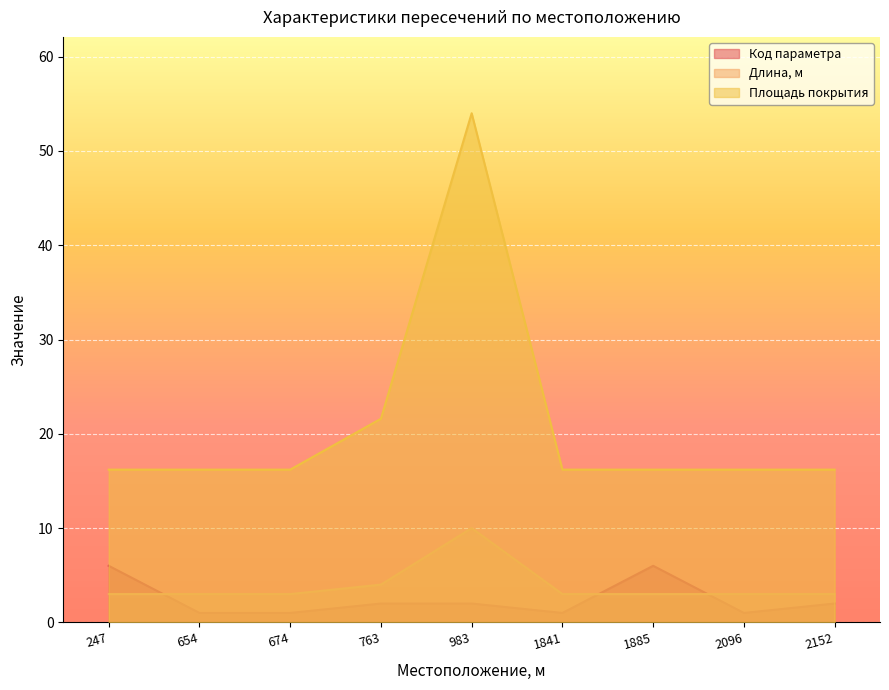

How many lines are shown in the chart?

3